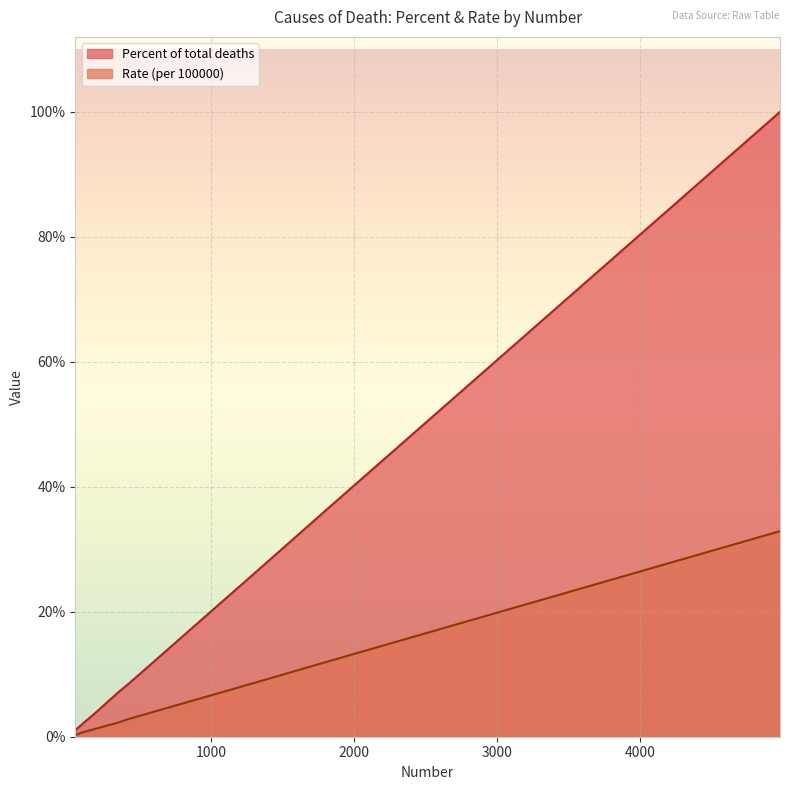

True or false: Rate (per 100000) and Percent of total deaths cross at least once.

False